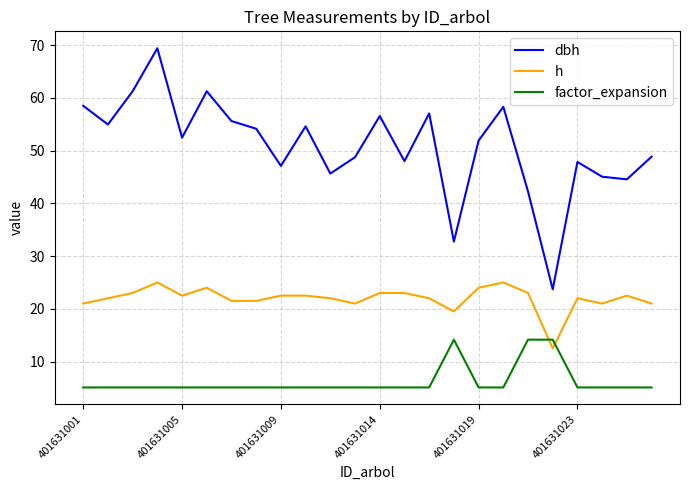

True or false: h has more than 2 points higher than both neighbors.

True